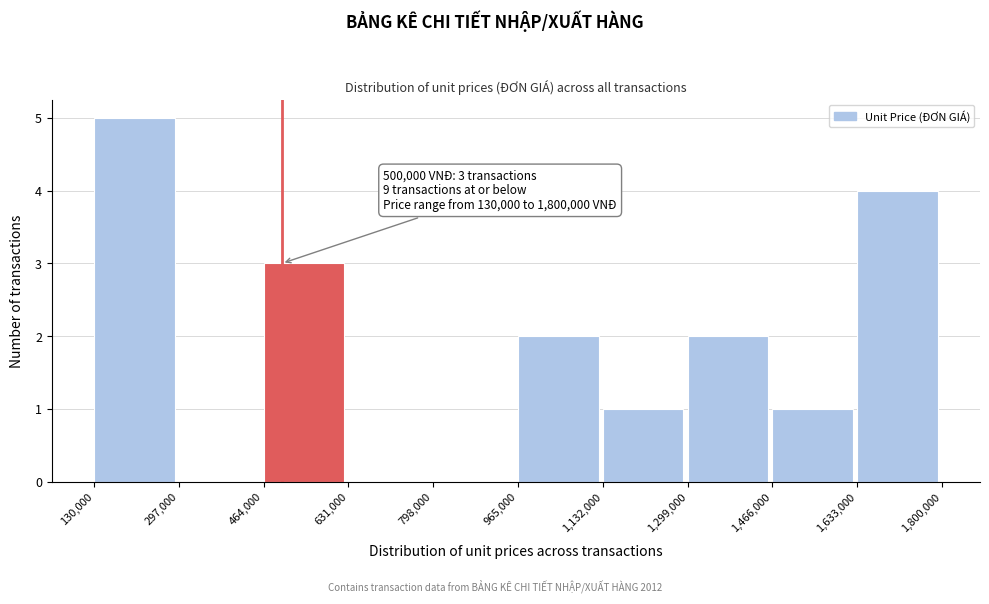

Which range on the x-axis has the tallest bar?

130,000 to 297,000